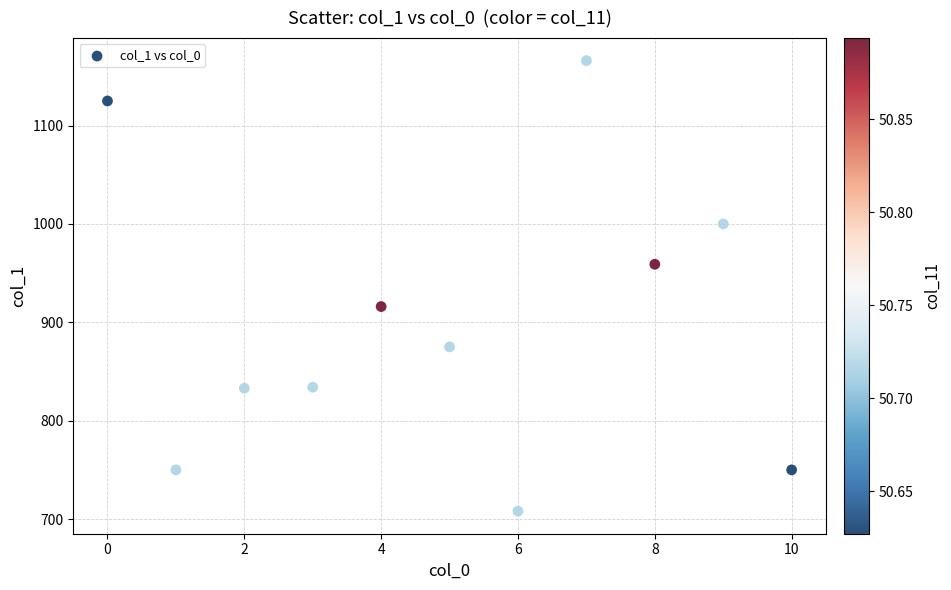

What is the average Y value?

901